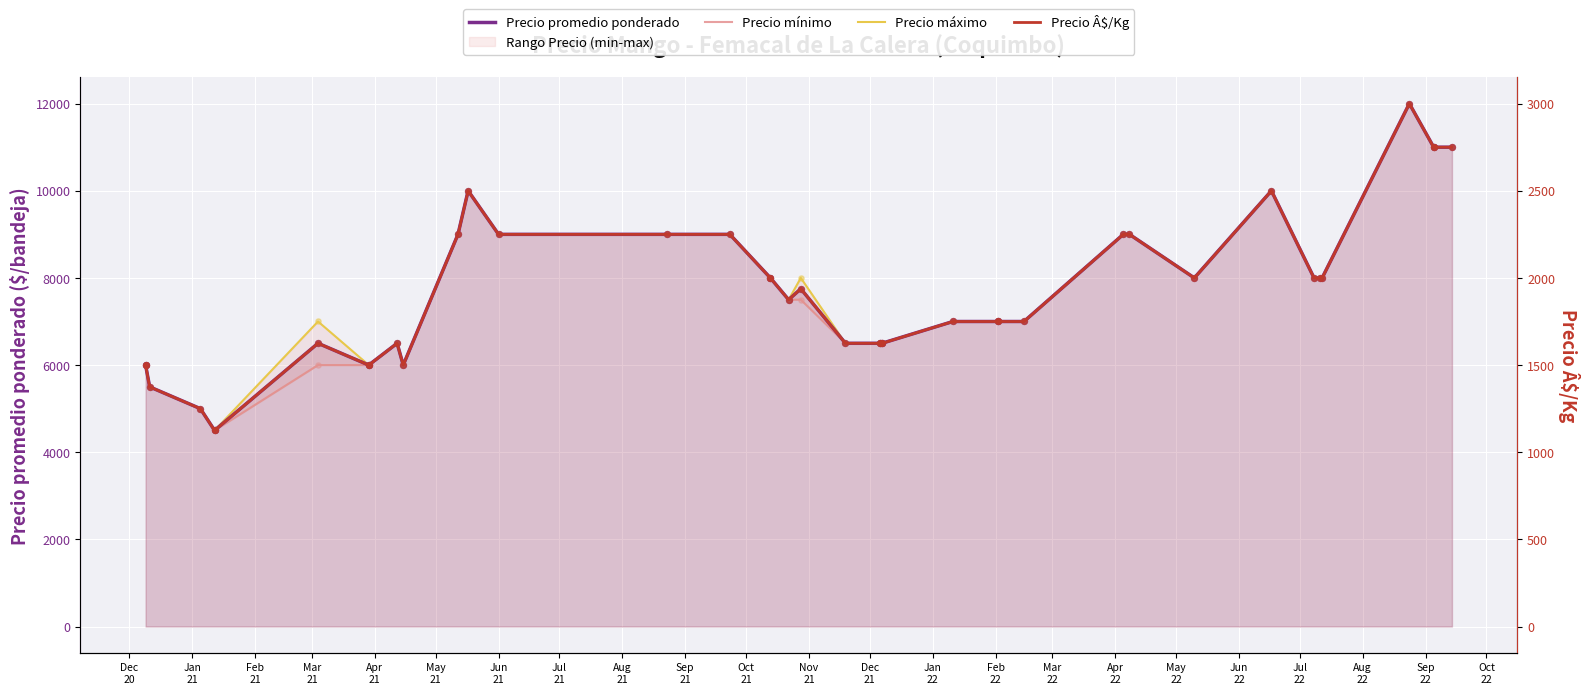

Which series has the widest spread of Y values?

Precio promedio ponderado